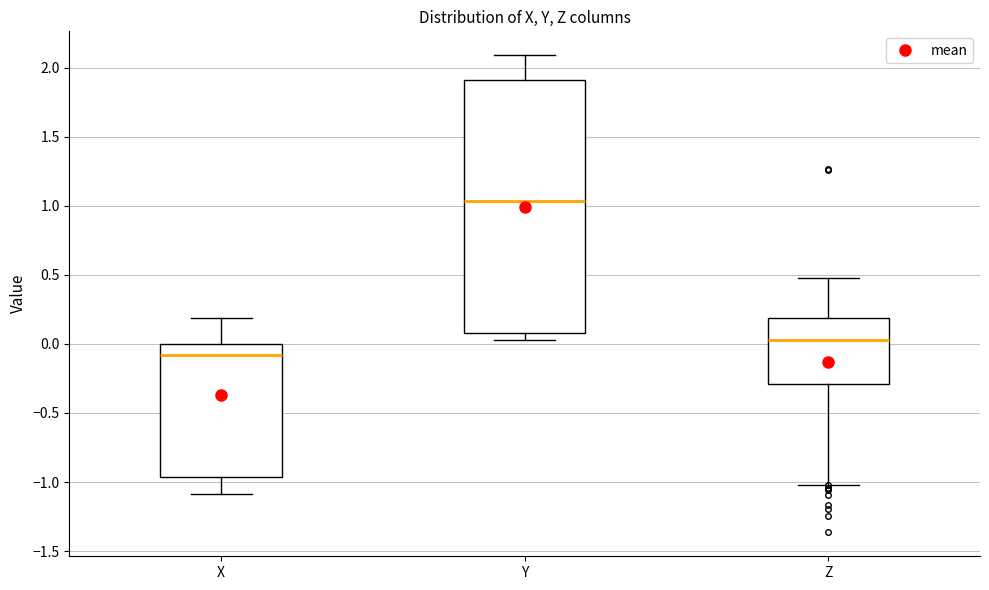

Which box has the lowest median line?

X